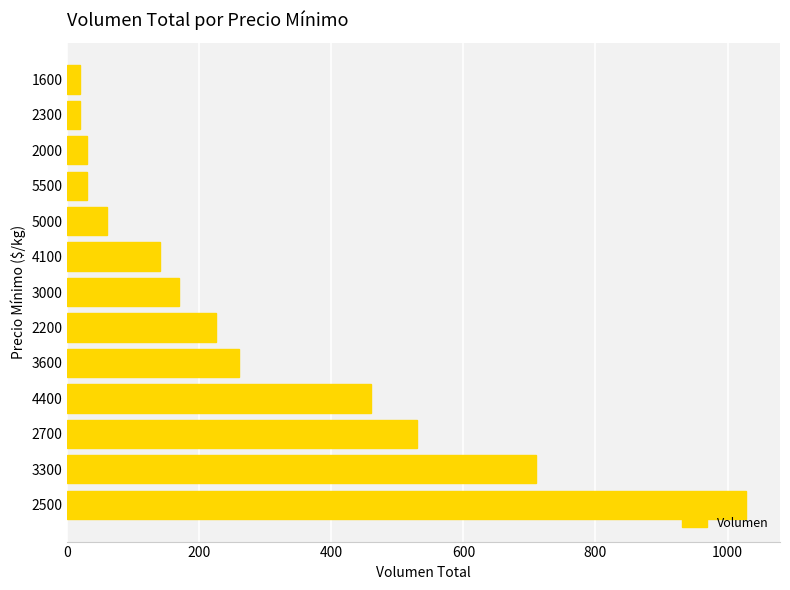

How many categories are shown in the chart?

13